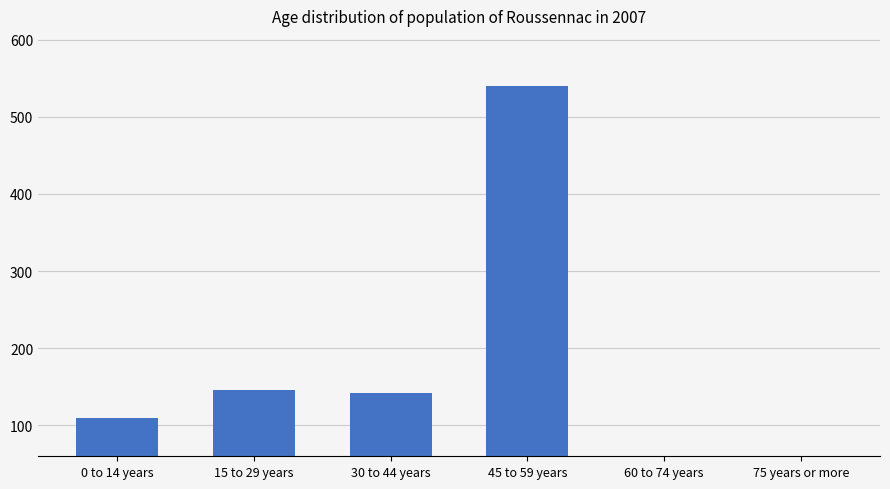

What is the minimum value shown in the chart?

8